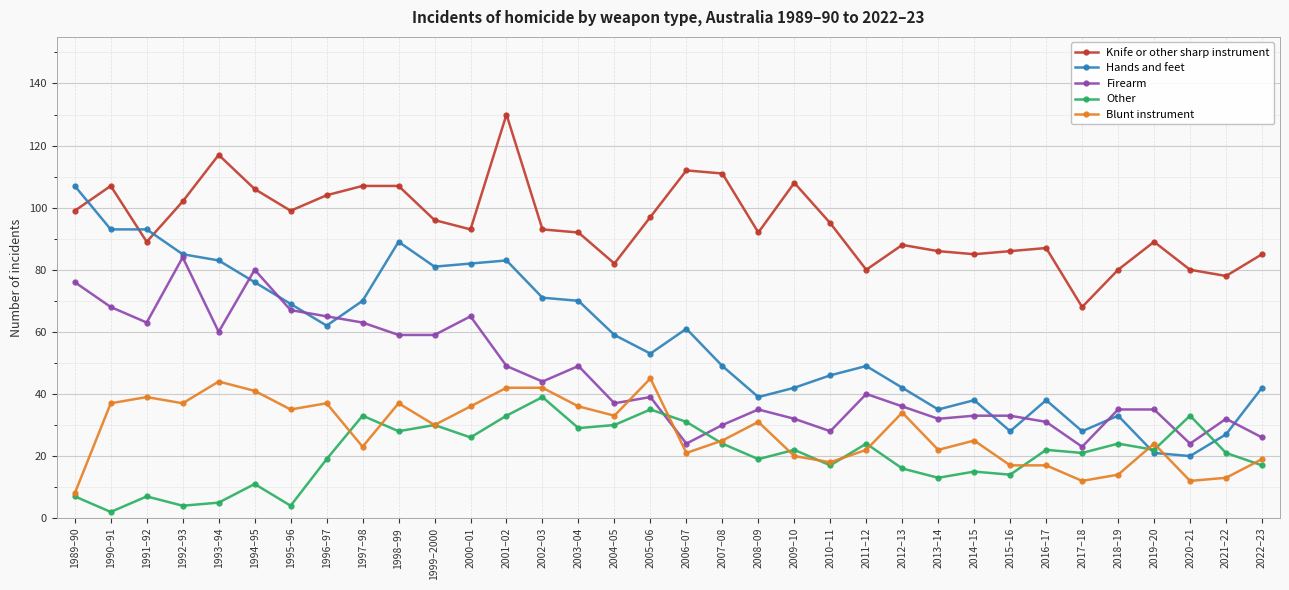

What is the label of the 2nd point from the right?

2021–22